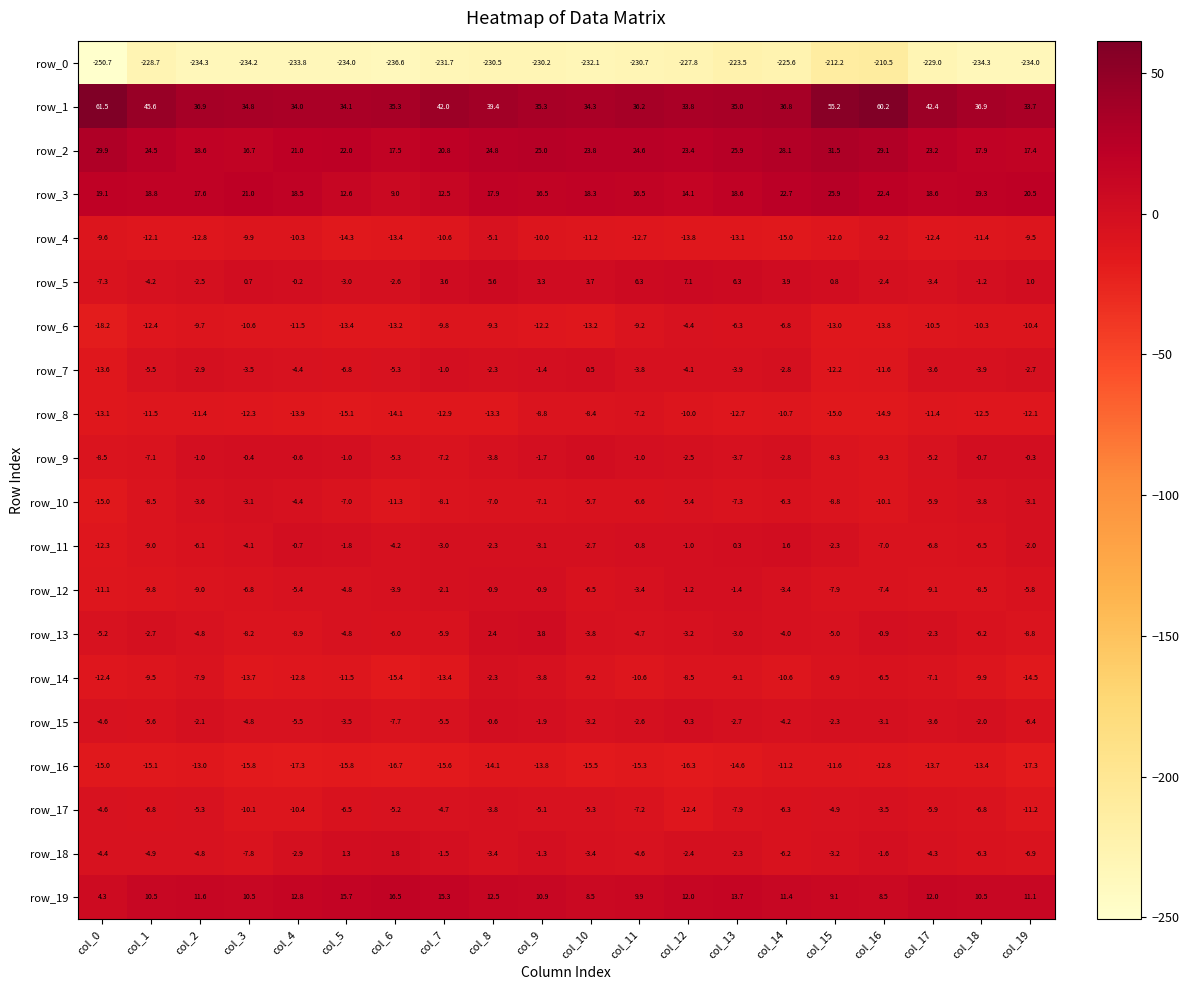

What is the difference between the row_6 values at col_19 and col_5?

3.0